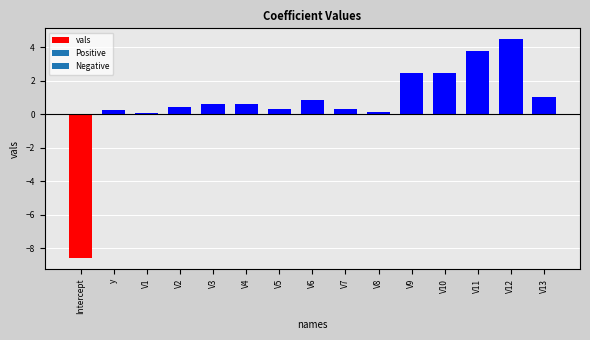

What is the sum of all values?

9.3